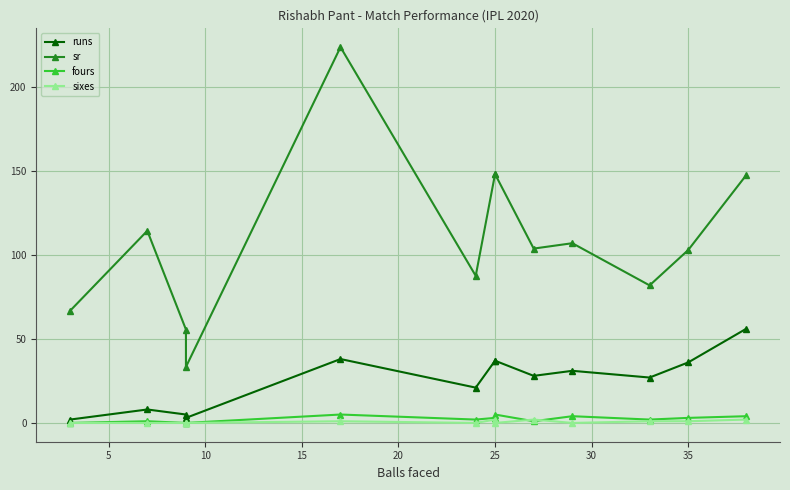

In runs, how many points are higher than both neighbors (excluding endpoints)?

3